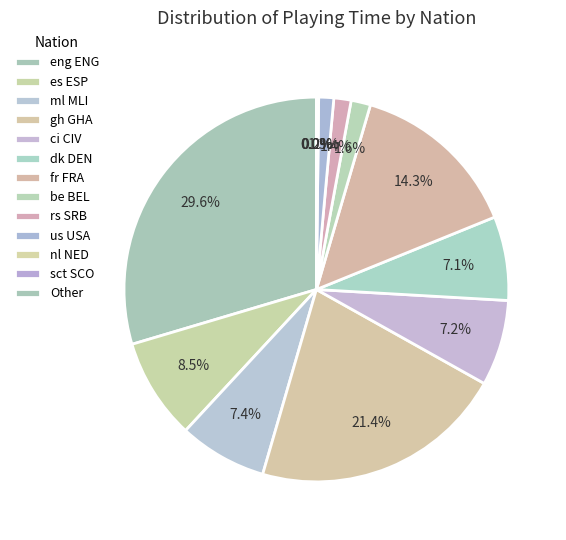

Is eng ENG the majority of the pie?

No